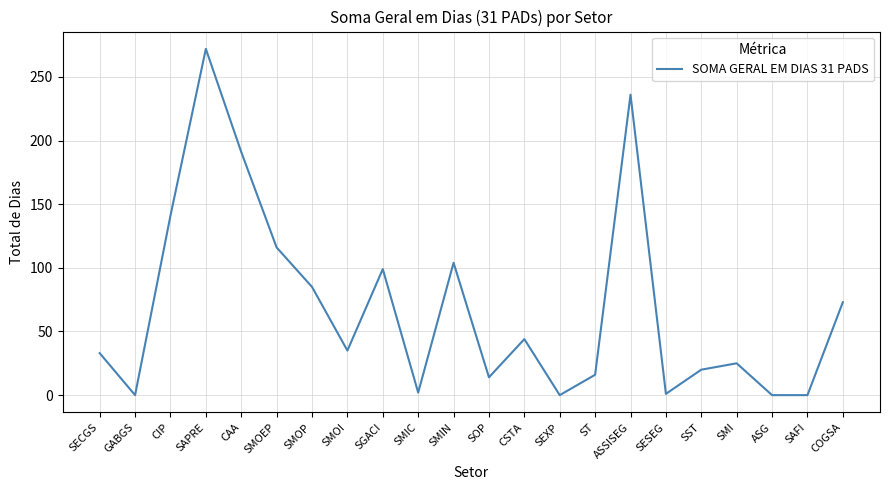

What is the ratio of the value at ST to the value at SMOI?

0.5